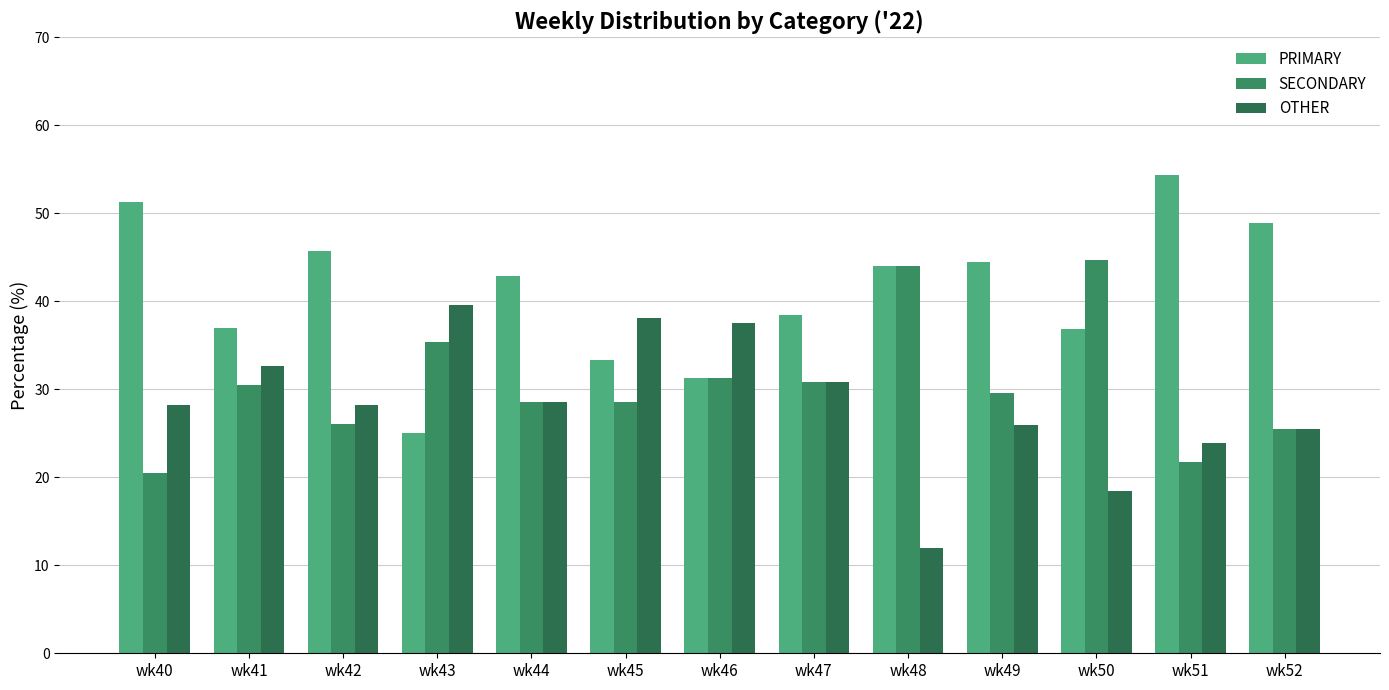

Which series has the widest spread of values?

PRIMARY